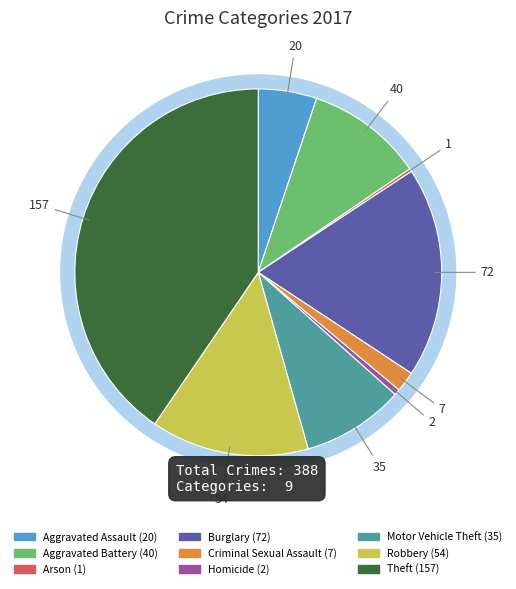

The Aggravated Battery slice represents 10% of the pie. True or false?

True